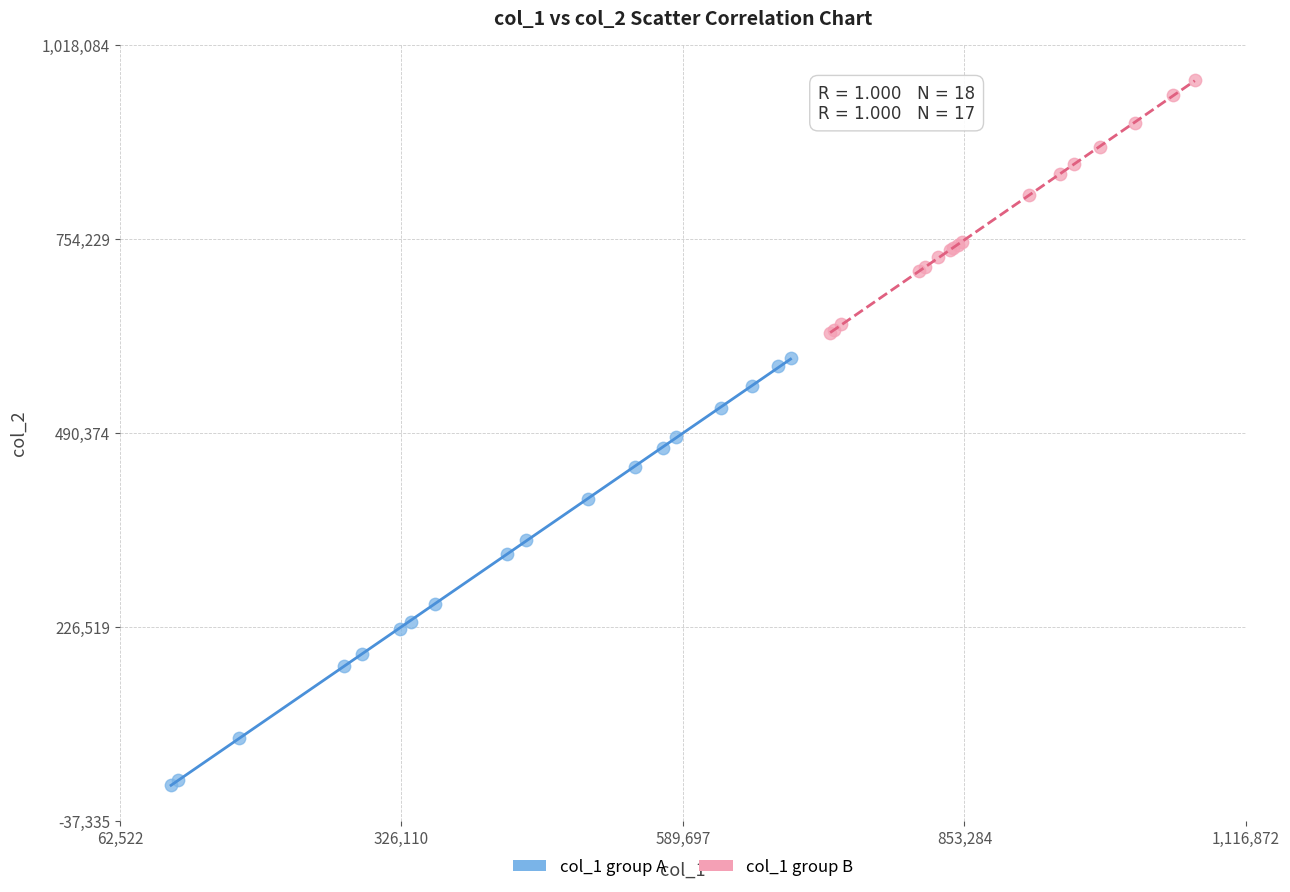

Which series contains the lowest Y value?

col_1 group A